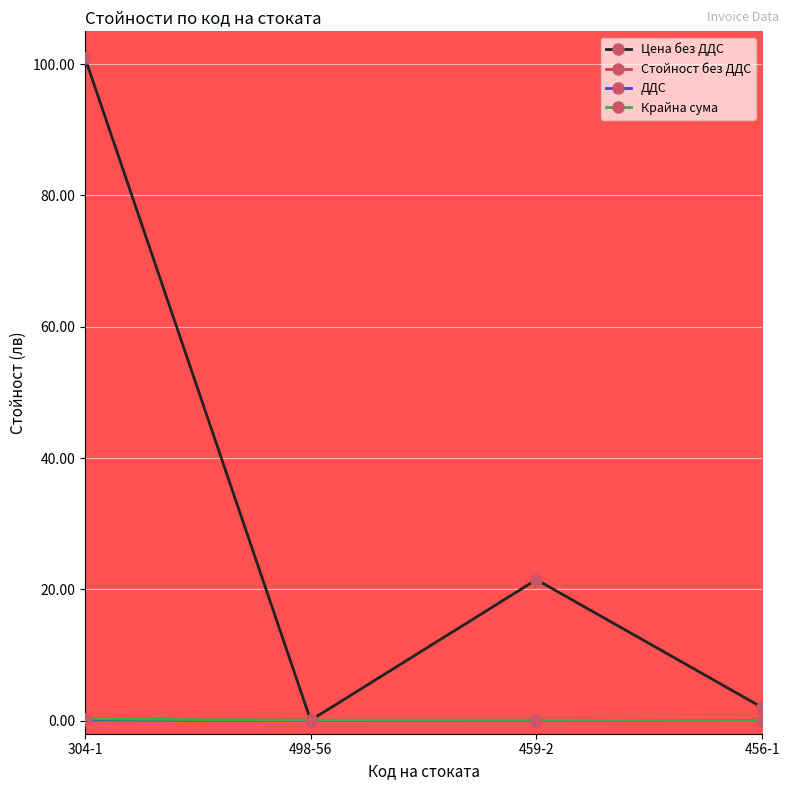

Where is the first local maximum for Цена без ДДС?

459-2